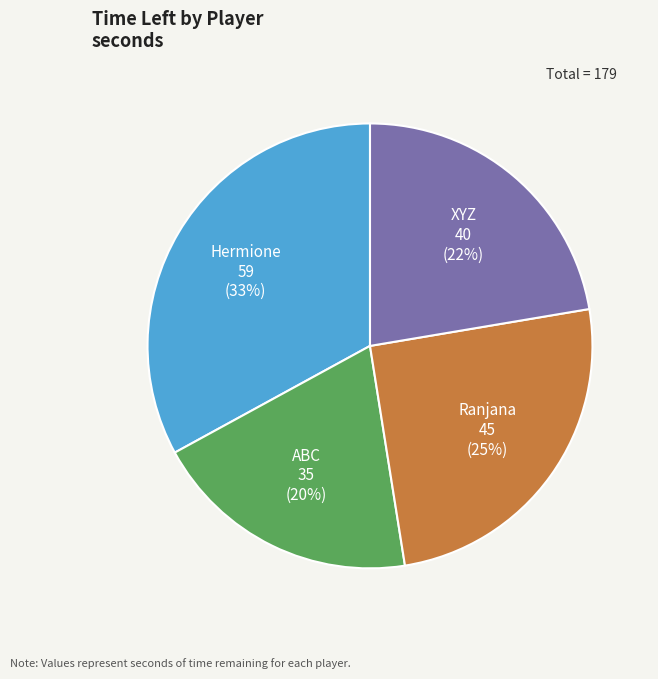

To the nearest percent, what is the average slice percentage?

25%